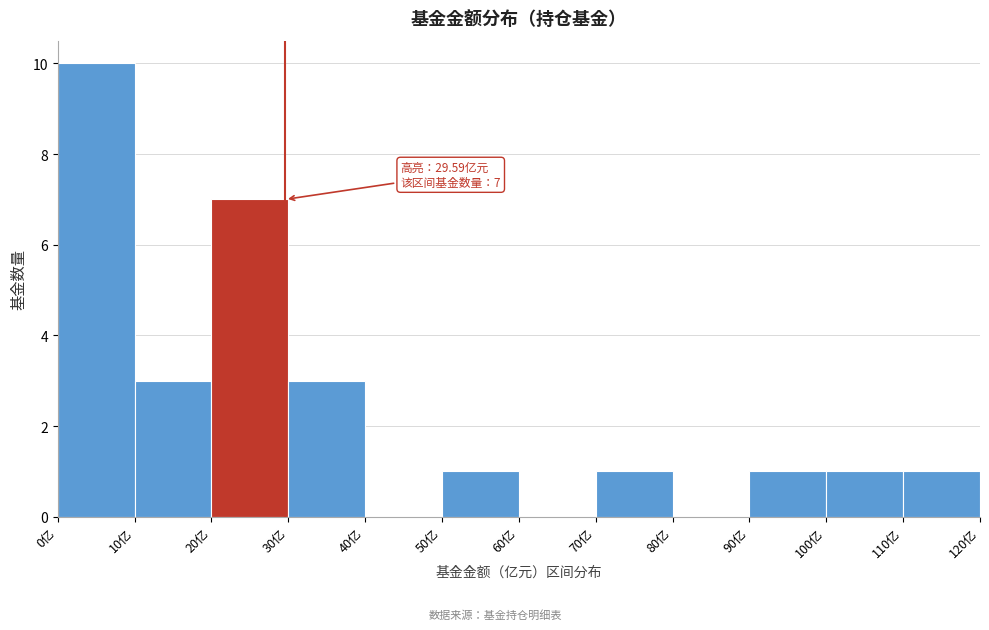

Which range on the x-axis has the tallest bar?

0 to 10